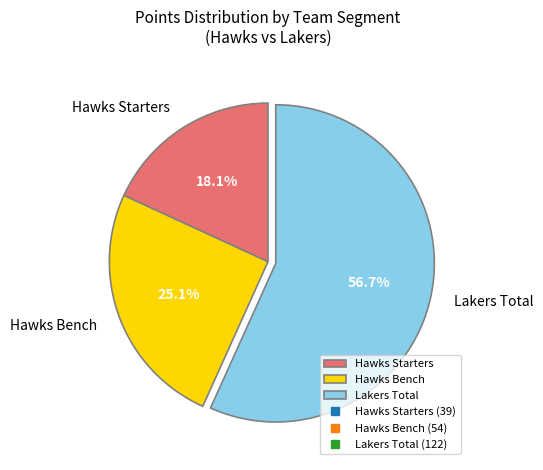

What is the smallest slice in the pie chart?

Hawks Starters